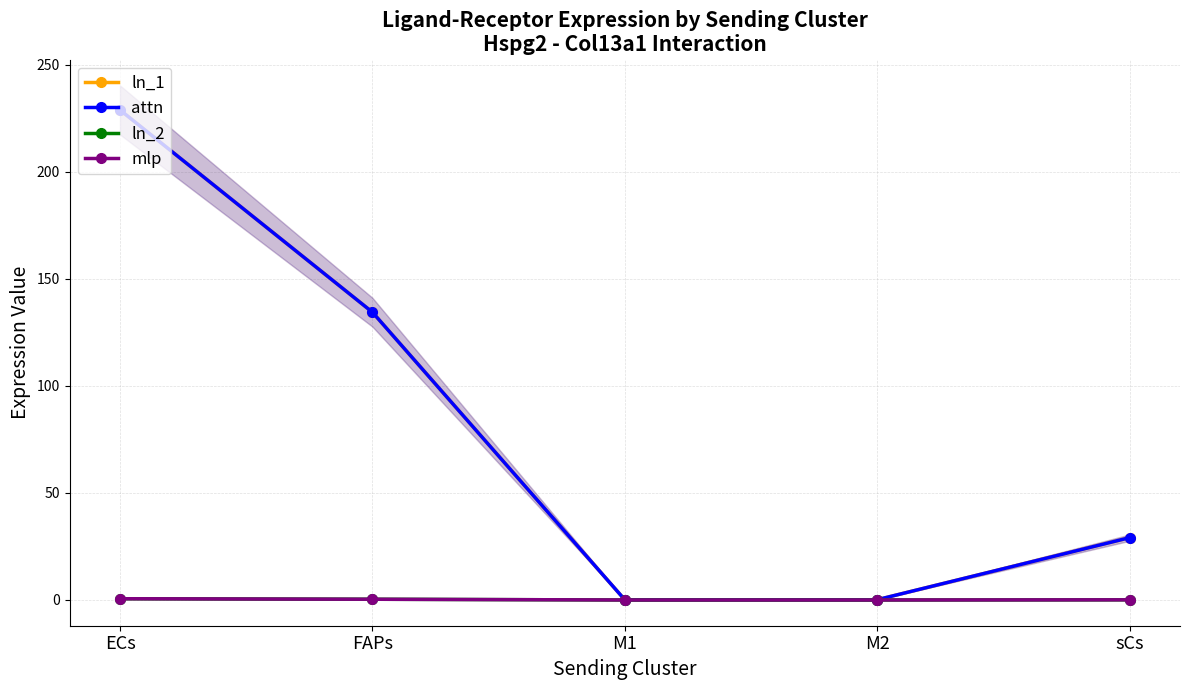

Does the chart display data point markers on the line(s)?

Yes